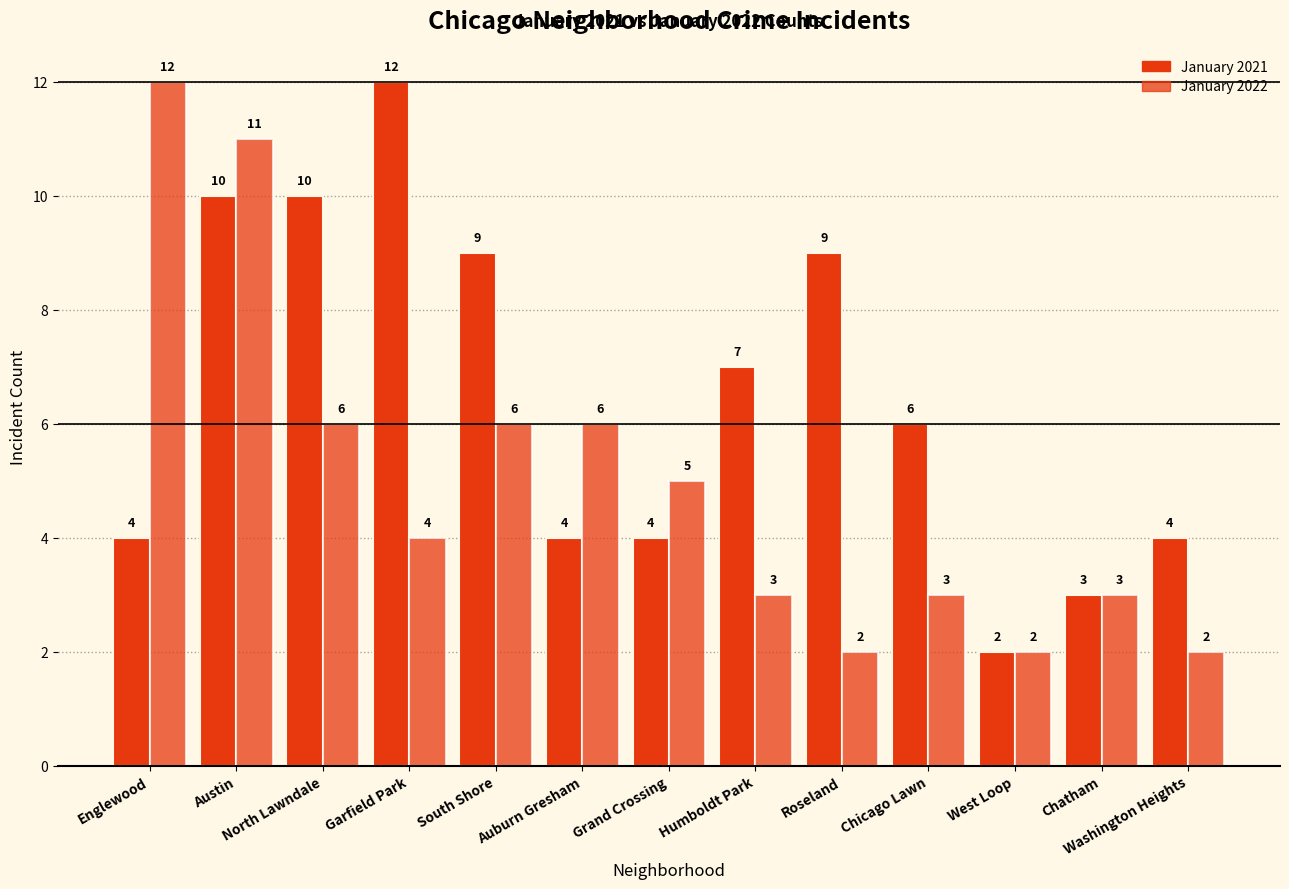

Where does the January 2021 series first go above 6?

Austin